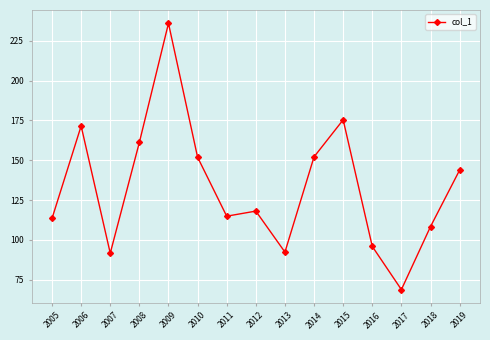

What is the approximate value at 2012?

118.1